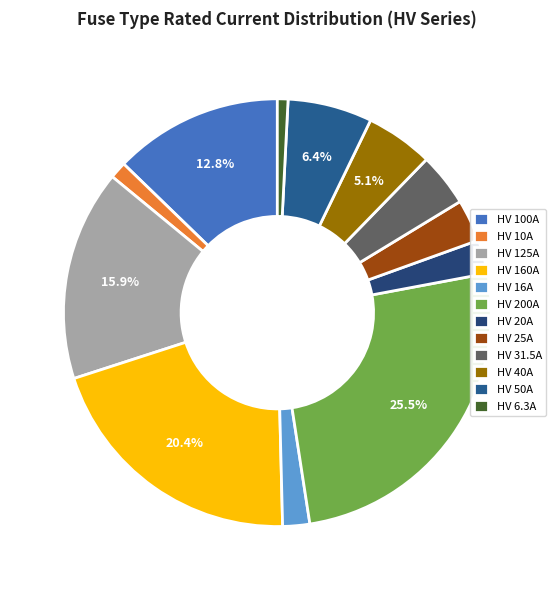

How many segments does this pie chart have?

12